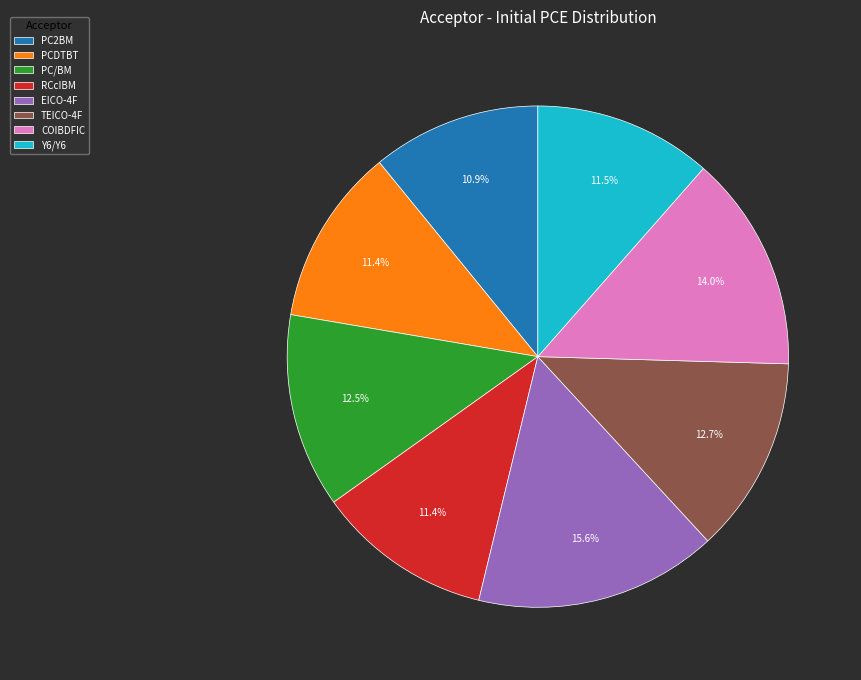

To the nearest percent, what is the difference between the largest and smallest slice percentages?

5%